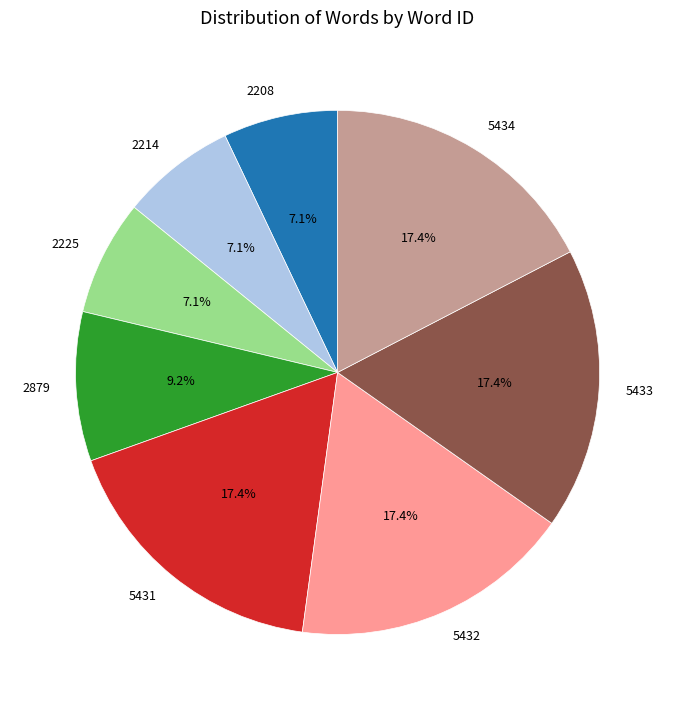

What is the ratio of the value at 5433 to the value at 5434?

1.0